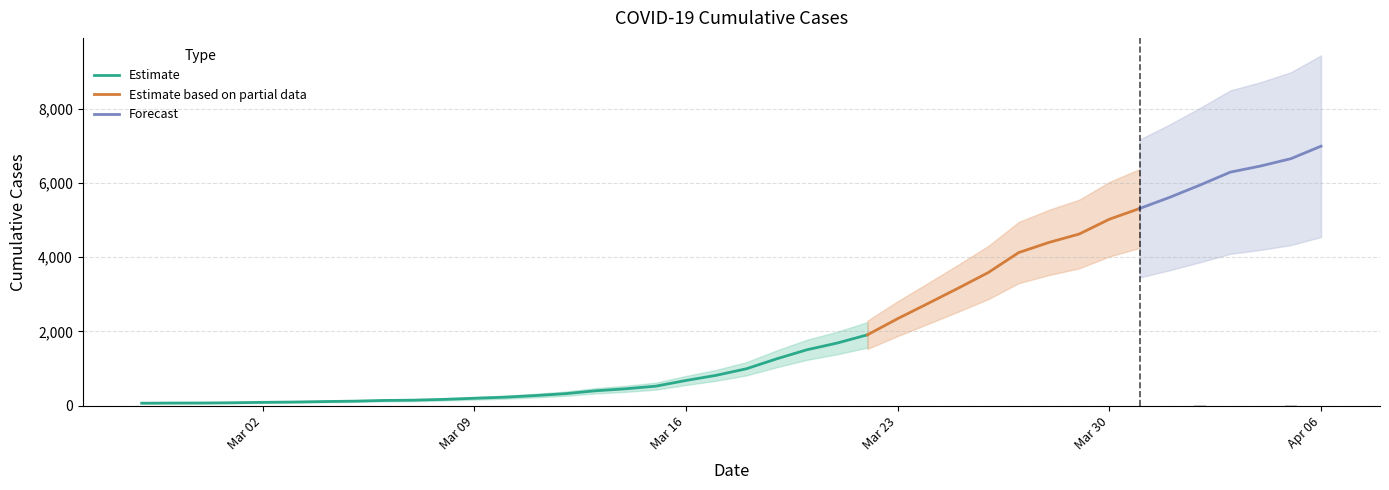

What is the difference between the maximum and second lowest values?

6927